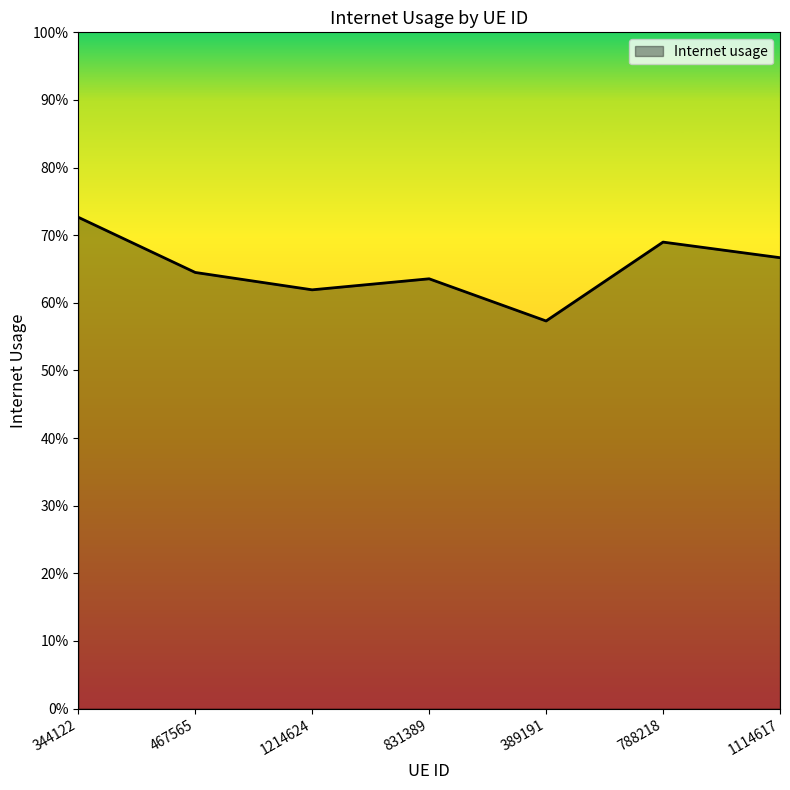

What position from the left is 788218?

6